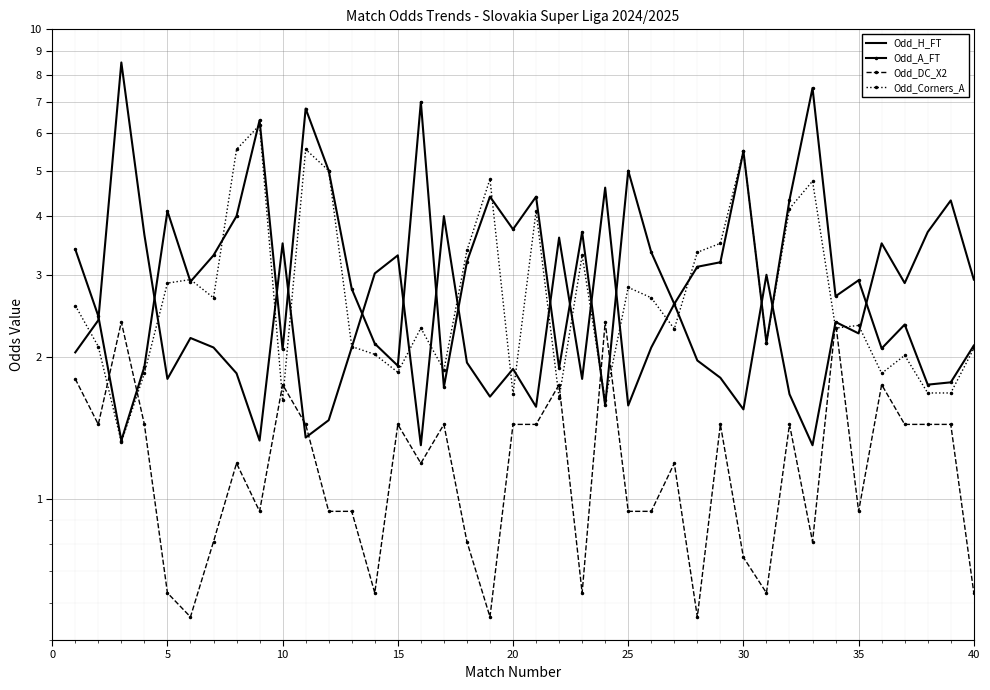

Reading left to right, transcribe all the data shown in this chart.

Odd_H_FT: 2.0	2.4	8.5	3.6	1.8	2.2	2.1	1.9	1.3	3.5	1.4	1.5	2.1	3.0	3.3	1.3	4.0	1.9	1.6	1.9	1.6	3.6	1.8	4.6	1.6	2.1	2.6	2.0	1.8	1.6	3.0	1.7	1.3	2.4	2.2	3.5	2.9	3.7	4.3	2.9
Odd_A_FT: 3.4	2.5	1.3	1.9	4.1	2.9	3.3	4.0	6.4	2.1	6.8	5.0	2.8	2.1	1.9	7.0	1.7	3.2	4.4	3.8	4.4	1.9	3.7	1.6	5.0	3.4	2.6	3.1	3.2	5.5	2.1	4.3	7.5	2.7	2.9	2.1	2.4	1.8	1.8	2.1
Odd_DC_X2: 1.8	1.4	2.4	1.4	0.6	0.6	0.8	1.2	0.9	1.8	1.4	0.9	0.9	0.6	1.4	1.2	1.4	0.8	0.6	1.4	1.4	1.8	0.6	2.4	0.9	0.9	1.2	0.6	1.4	0.8	0.6	1.4	0.8	2.4	0.9	1.8	1.4	1.4	1.4	0.6
Odd_Corners_A: 2.6	2.1	1.3	1.9	2.9	2.9	2.7	5.5	6.2	1.6	5.5	5.0	2.1	2.0	1.9	2.3	1.9	3.4	4.8	1.7	4.1	1.6	3.3	1.6	2.8	2.7	2.3	3.4	3.5	5.5	2.1	4.2	4.8	2.3	2.3	1.9	2.0	1.7	1.7	2.1